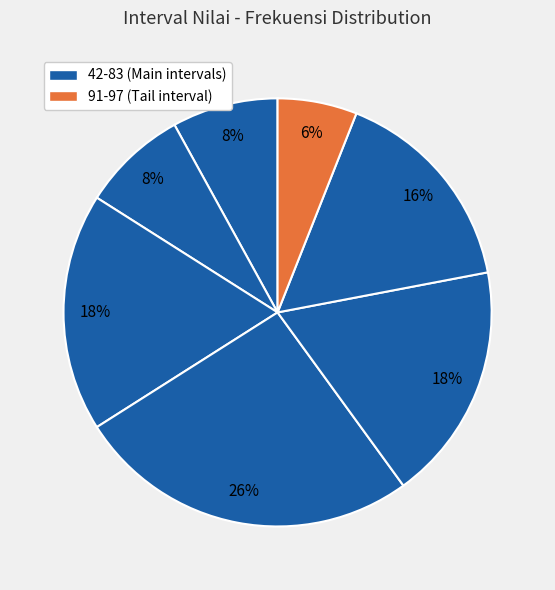

Count the number of slices in the pie.

7